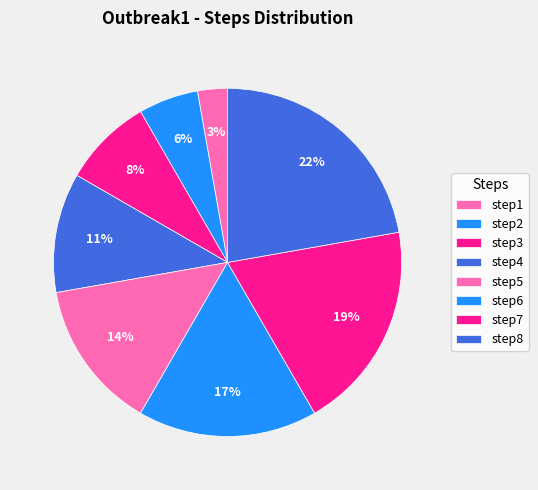

What percentage is the step2 slice, to the nearest percent?

6%